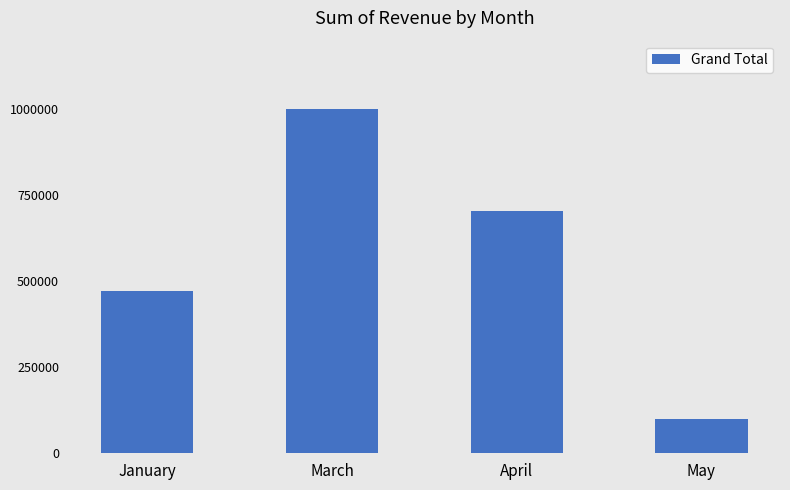

Count the values in the range 472500 to 1000000.

3